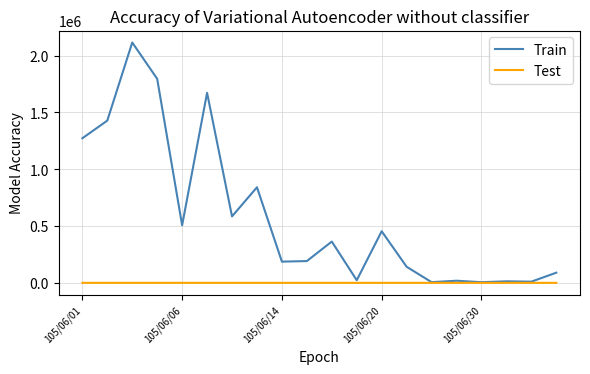

Which series has the largest total across all categories?

Train